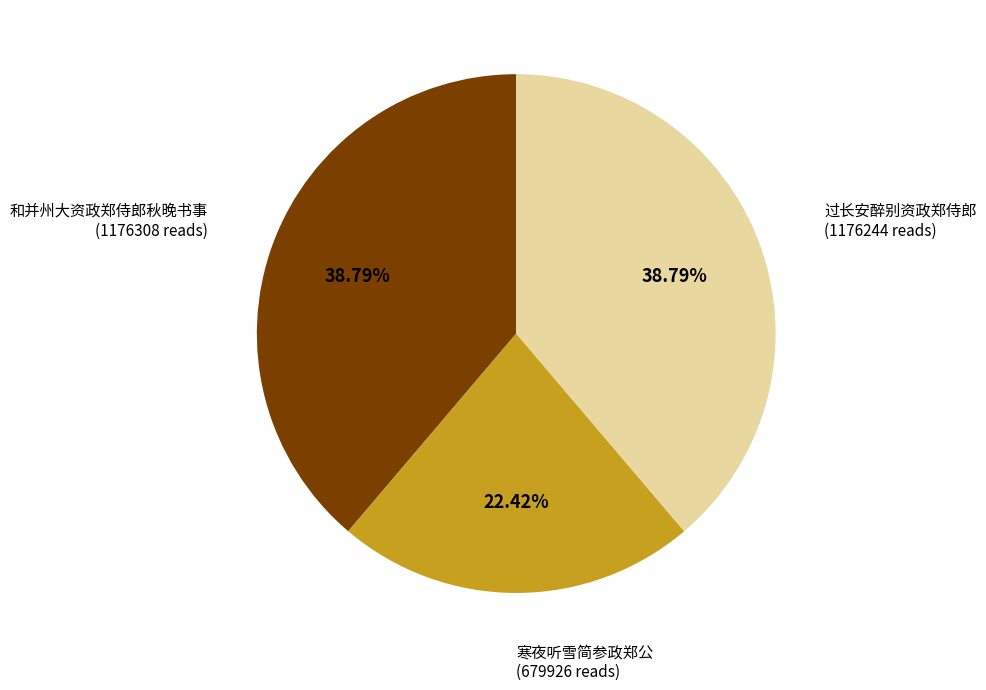

Does any single category account for the majority?

No